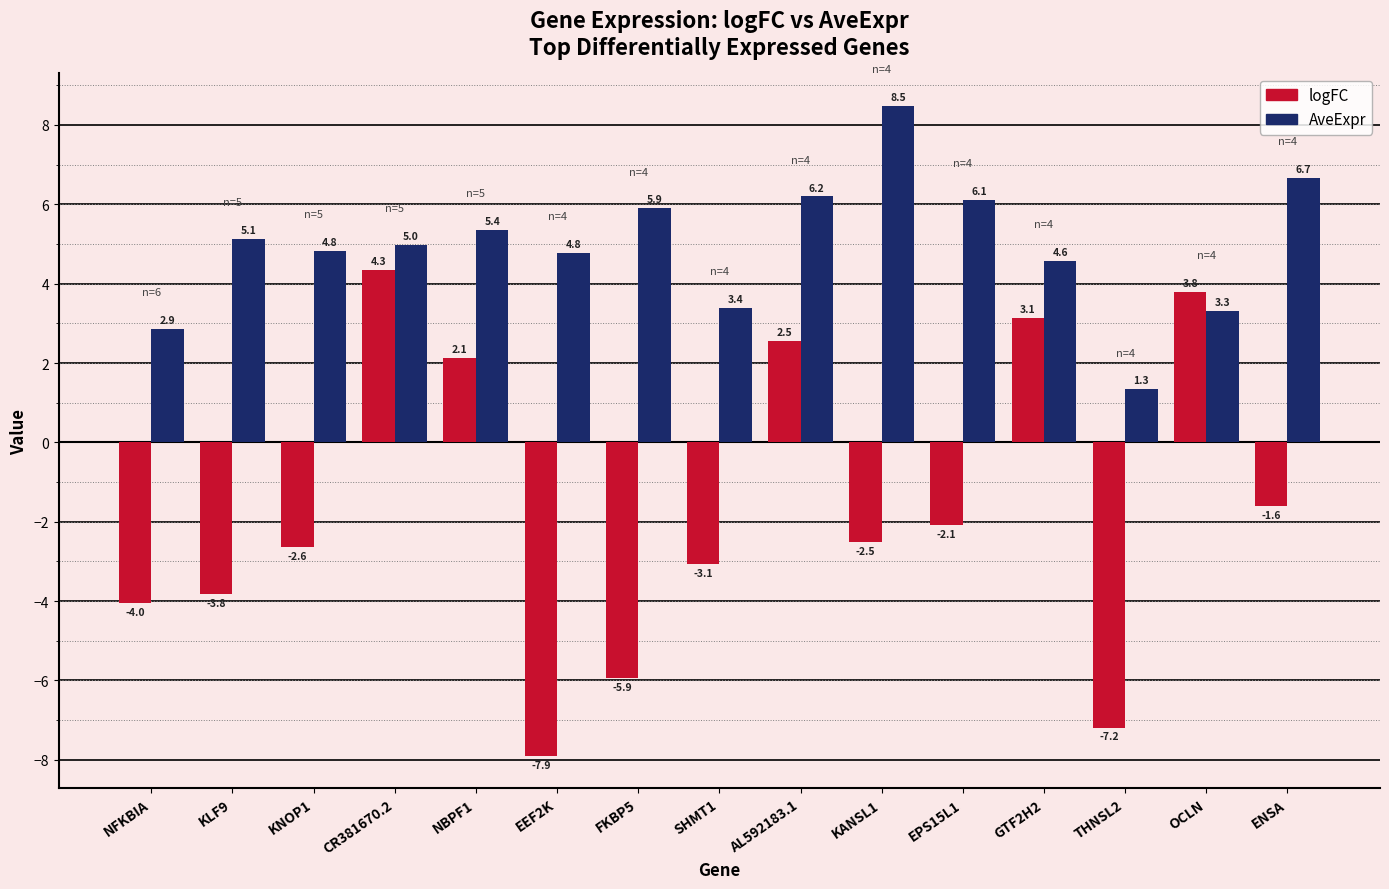

What are all the series names shown in the legend?

logFC, AveExpr